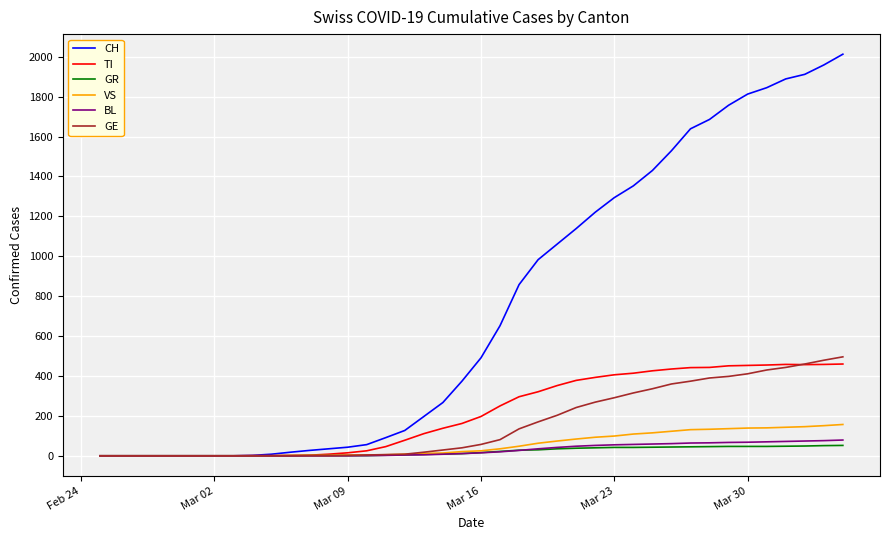

List the series in order of their peak value, lowest first.

GR, BL, VS, TI, GE, CH